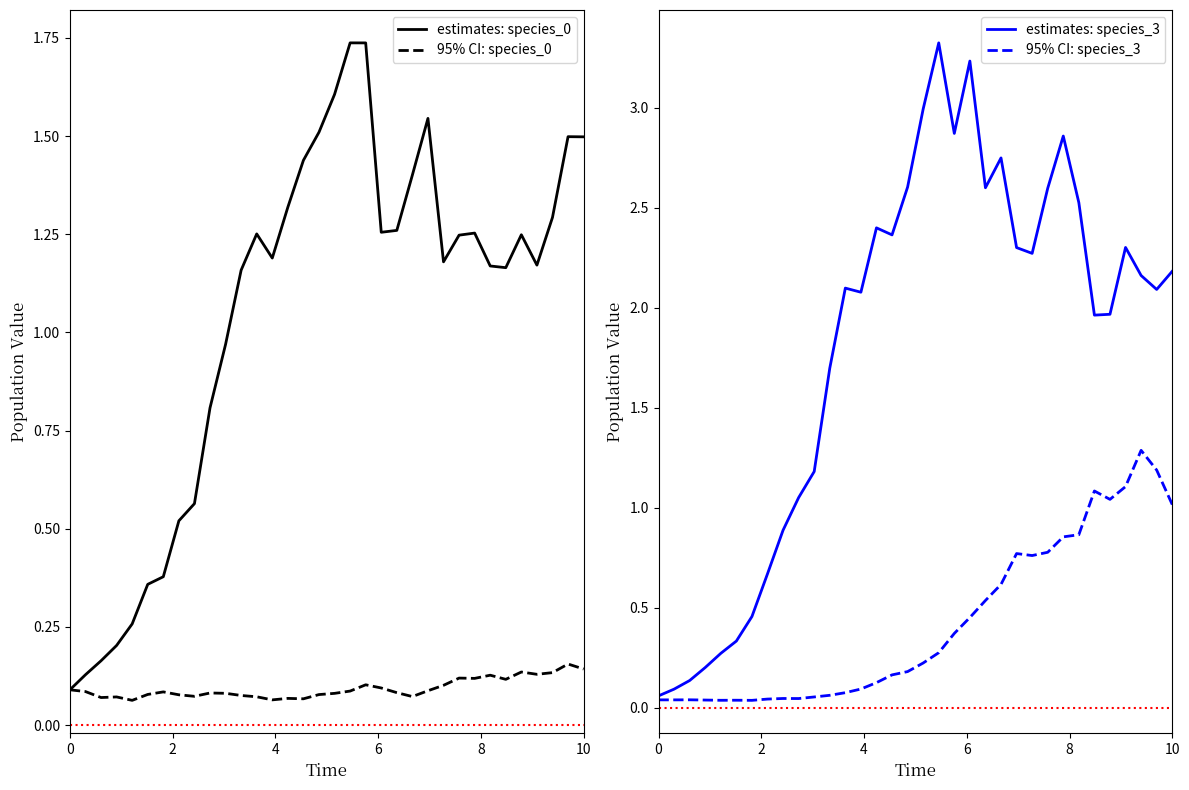

True or false: 95% CI: species_3 and estimates: species_0 intersect in this chart.

False